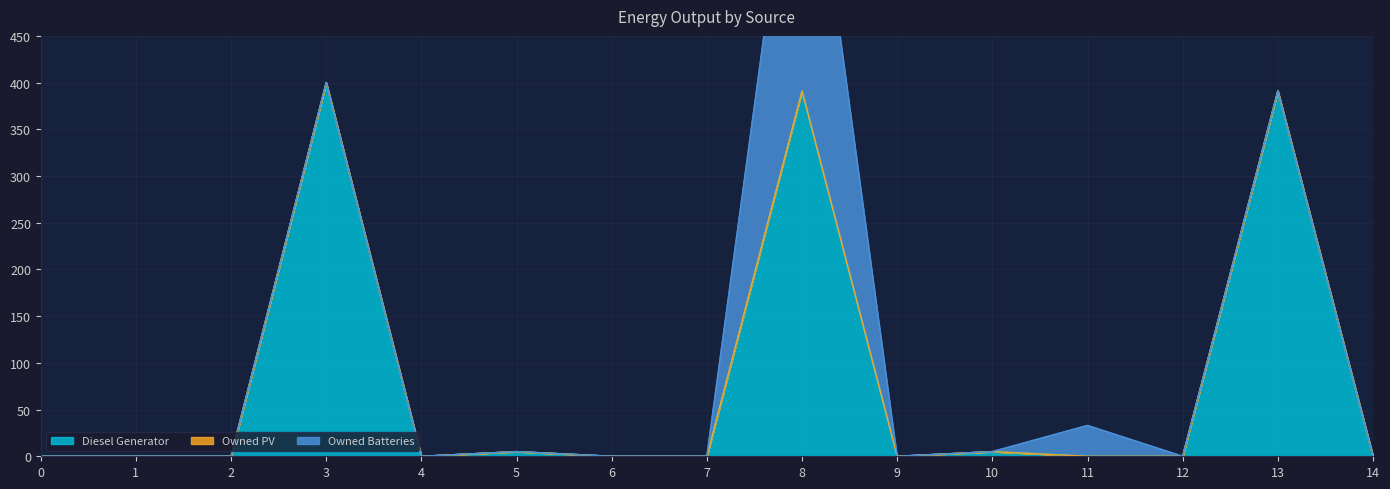

Rank the series by their average value, from lowest to highest.

Owned PV, Owned Batteries, Diesel Generator